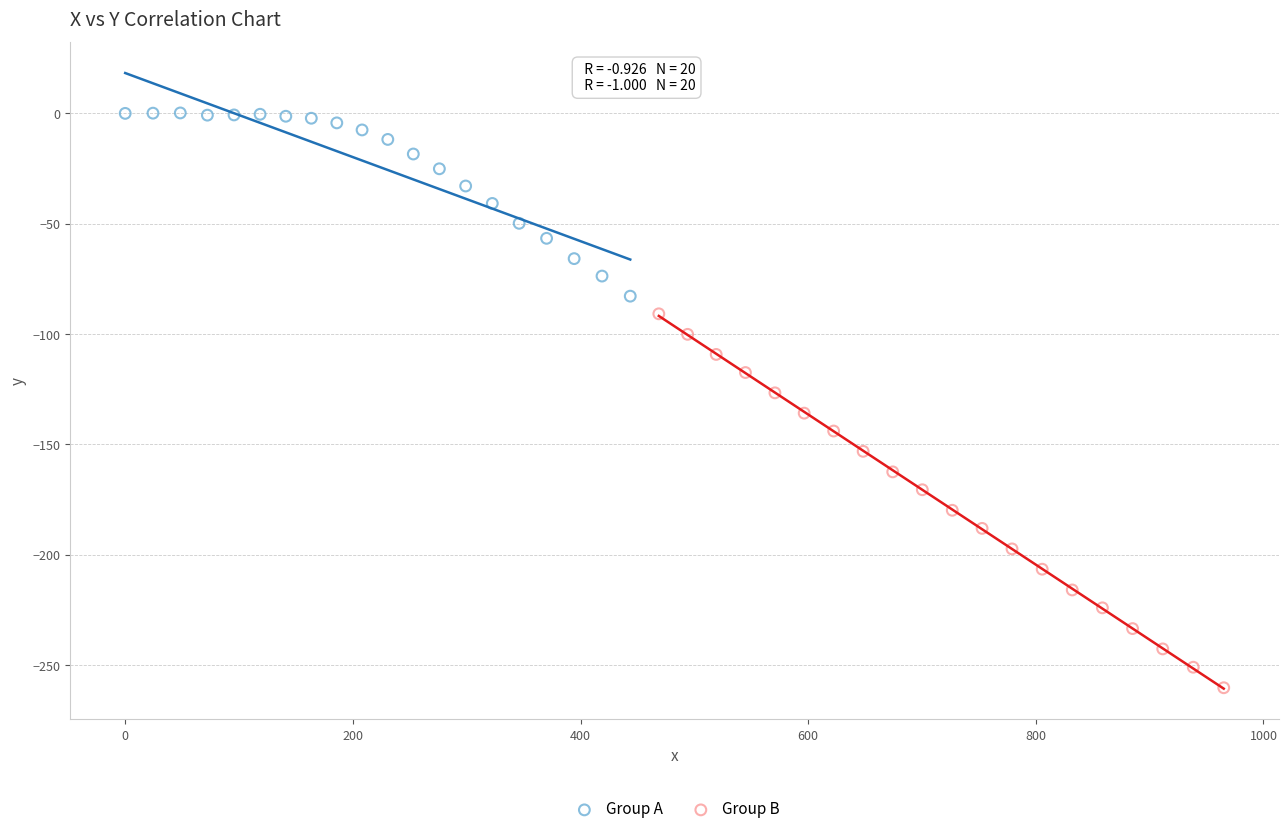

Which series has the widest spread of Y values?

Group B